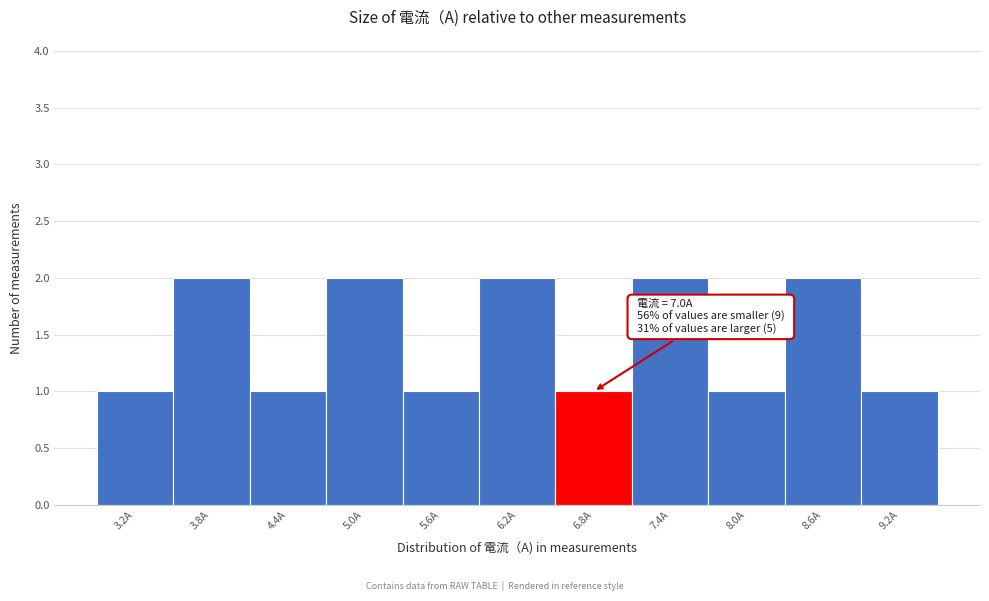

Reading right to left, list all the values displayed in this chart.

9.2A=1	8.6A=2	8.0A=1	7.4A=2	6.8A=1	6.2A=2	5.6A=1	5.0A=2	4.4A=1	3.8A=2	3.2A=1